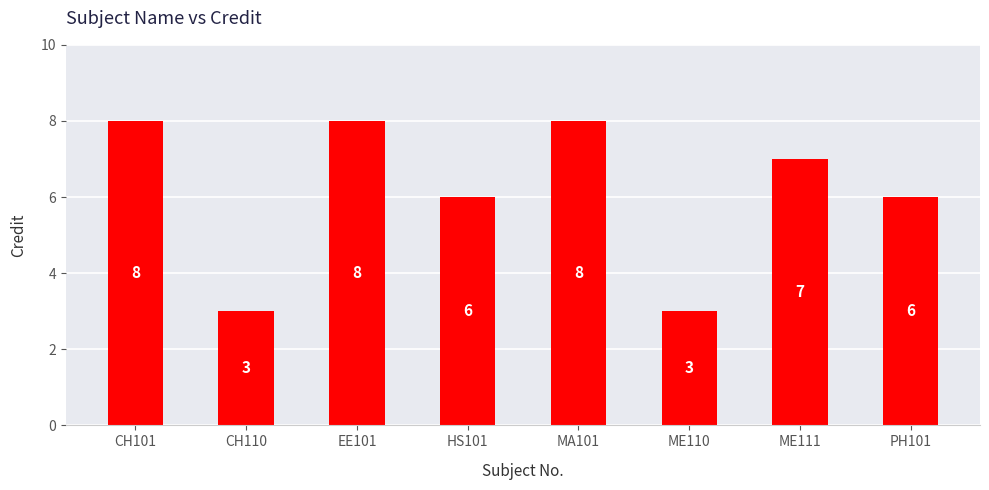

What is the approximate value at CH110?

3